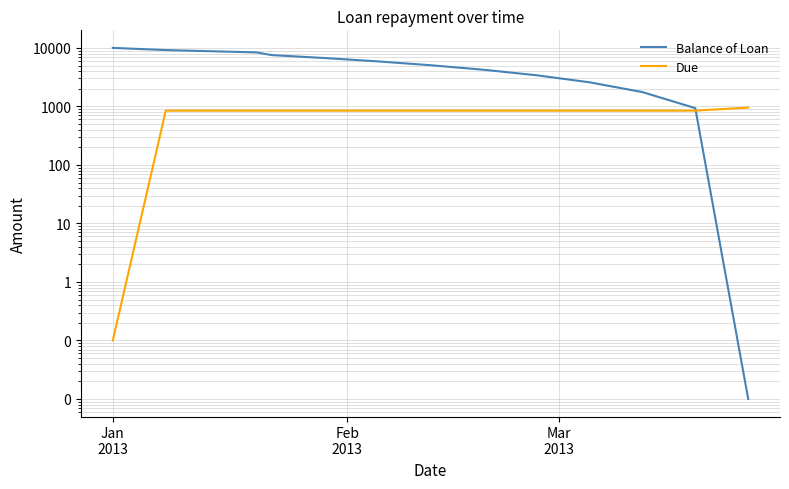

After their last crossing, which series has the higher values: Due or Balance of Loan?

Due